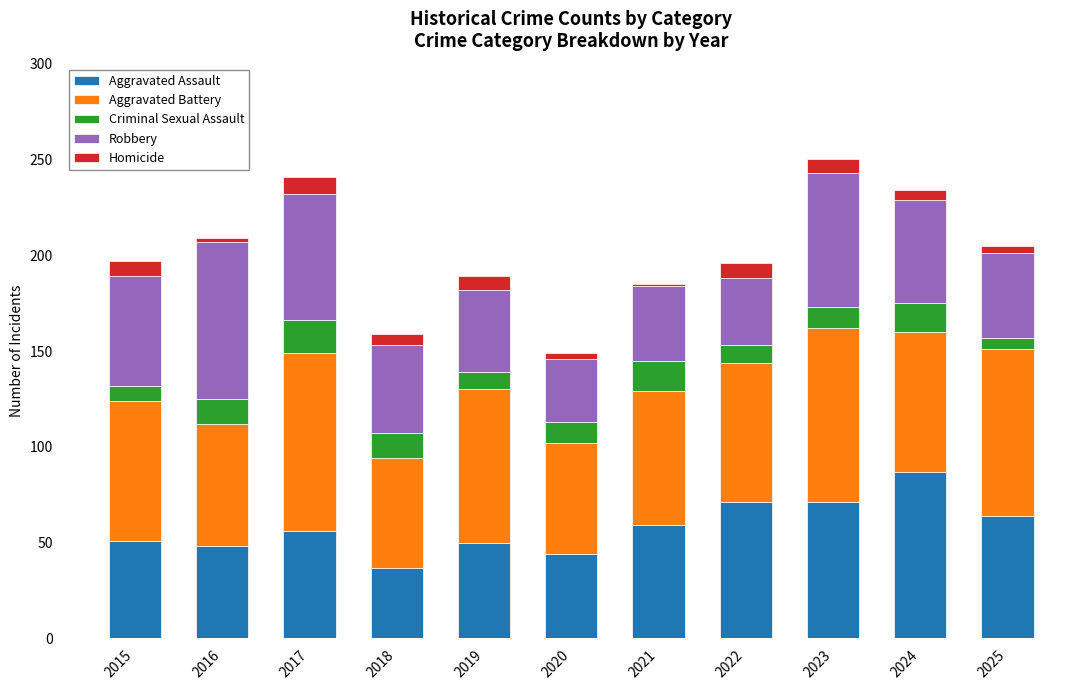

Is it true that Aggravated Assault equals 51 at 2015?

True